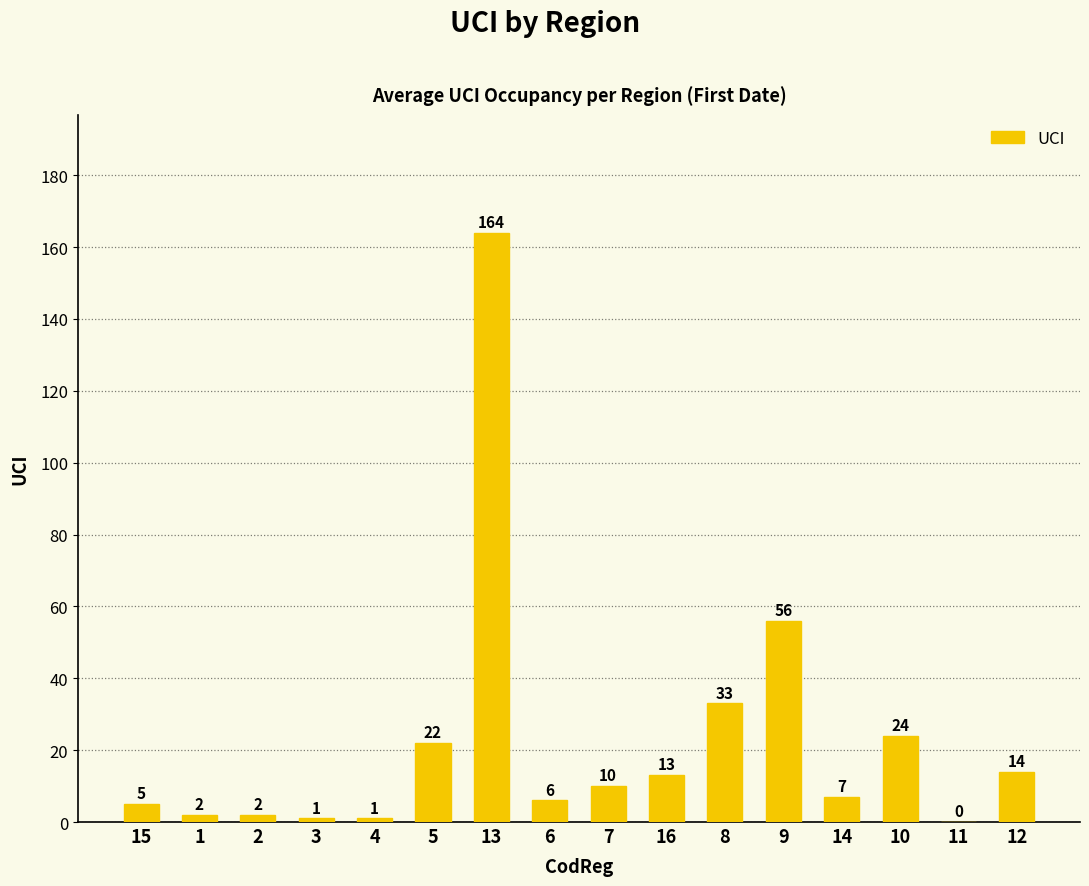

What is the ratio of the value at 8 to the value at 9?

0.6